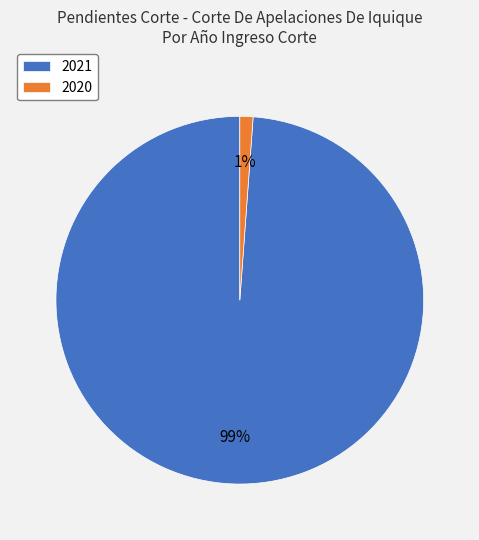

Is it true that 2020 is 1% of the pie?

True